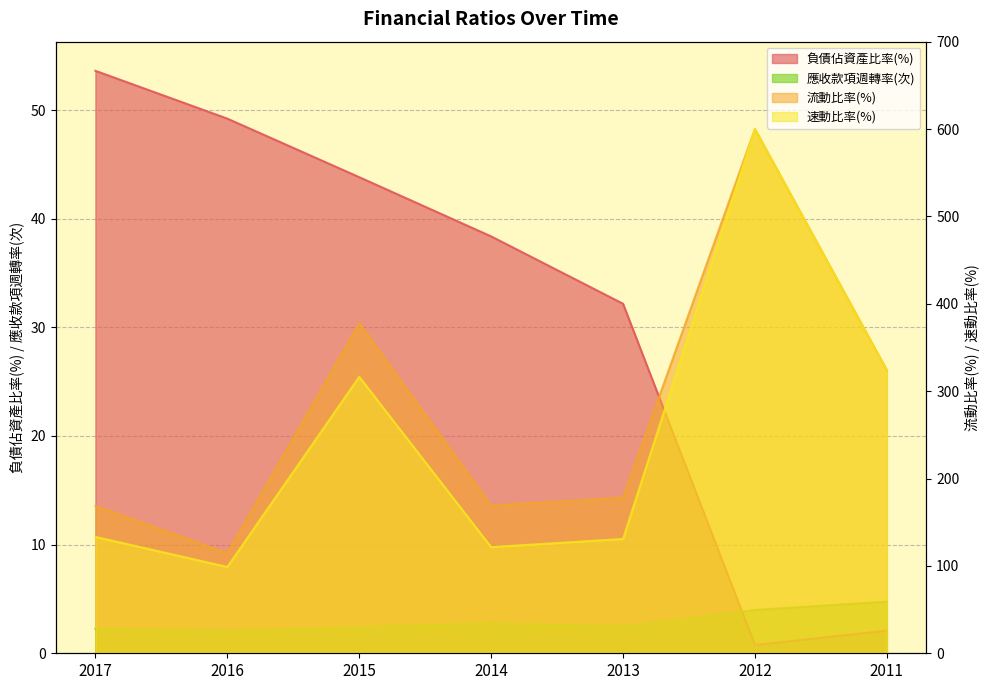

What is the value of the 負債佔資產比率(%) point at the 6th from the left?

0.8